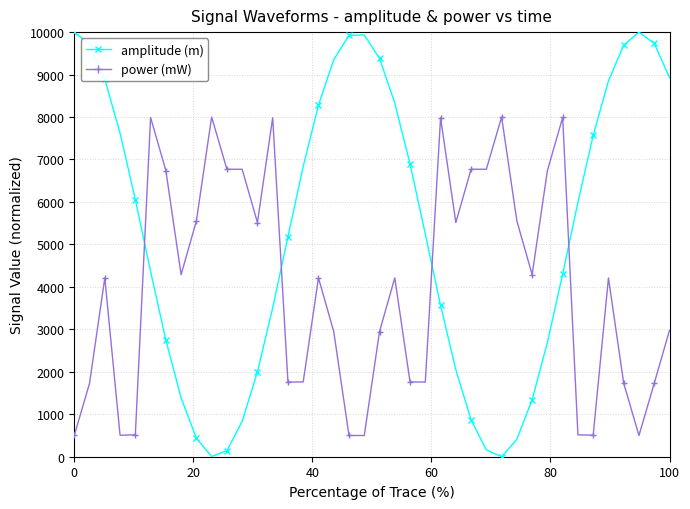

What is the sum of all amplitude (m) values?

213218.0